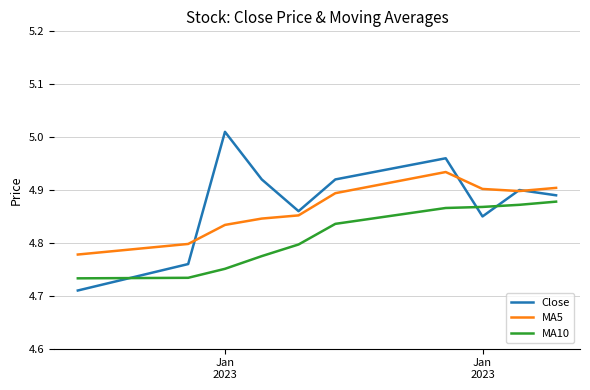

True or false: MA5 and MA10 intersect in this chart.

False